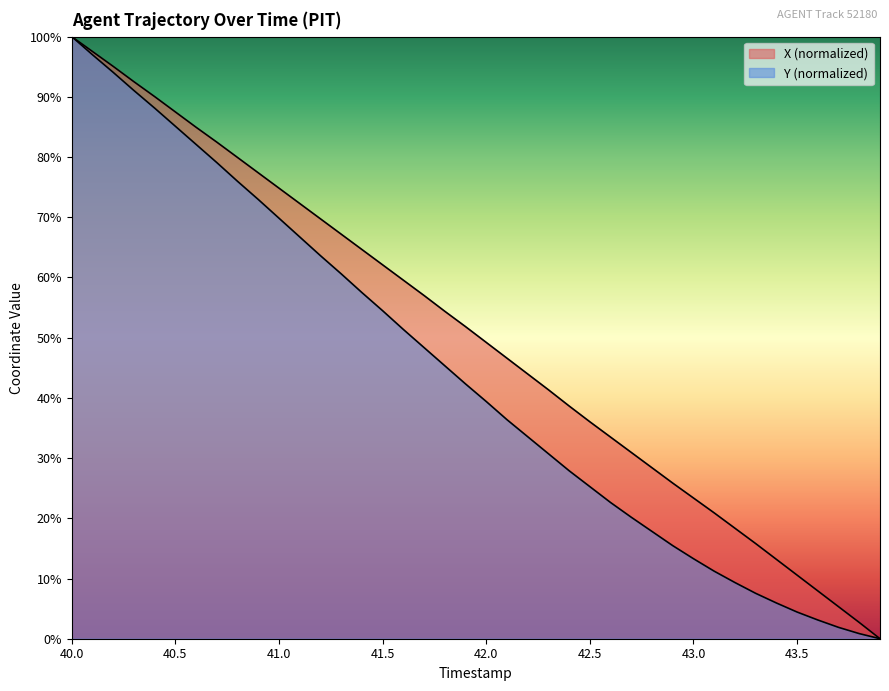

At how many categories does at least one series exceed 73?

11